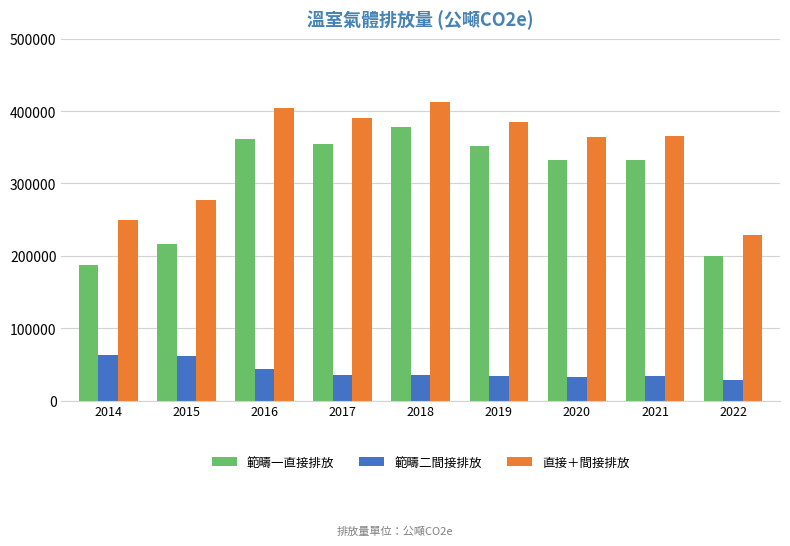

Is it true that 範疇二間接排放 equals 42971.9 at 2016?

True